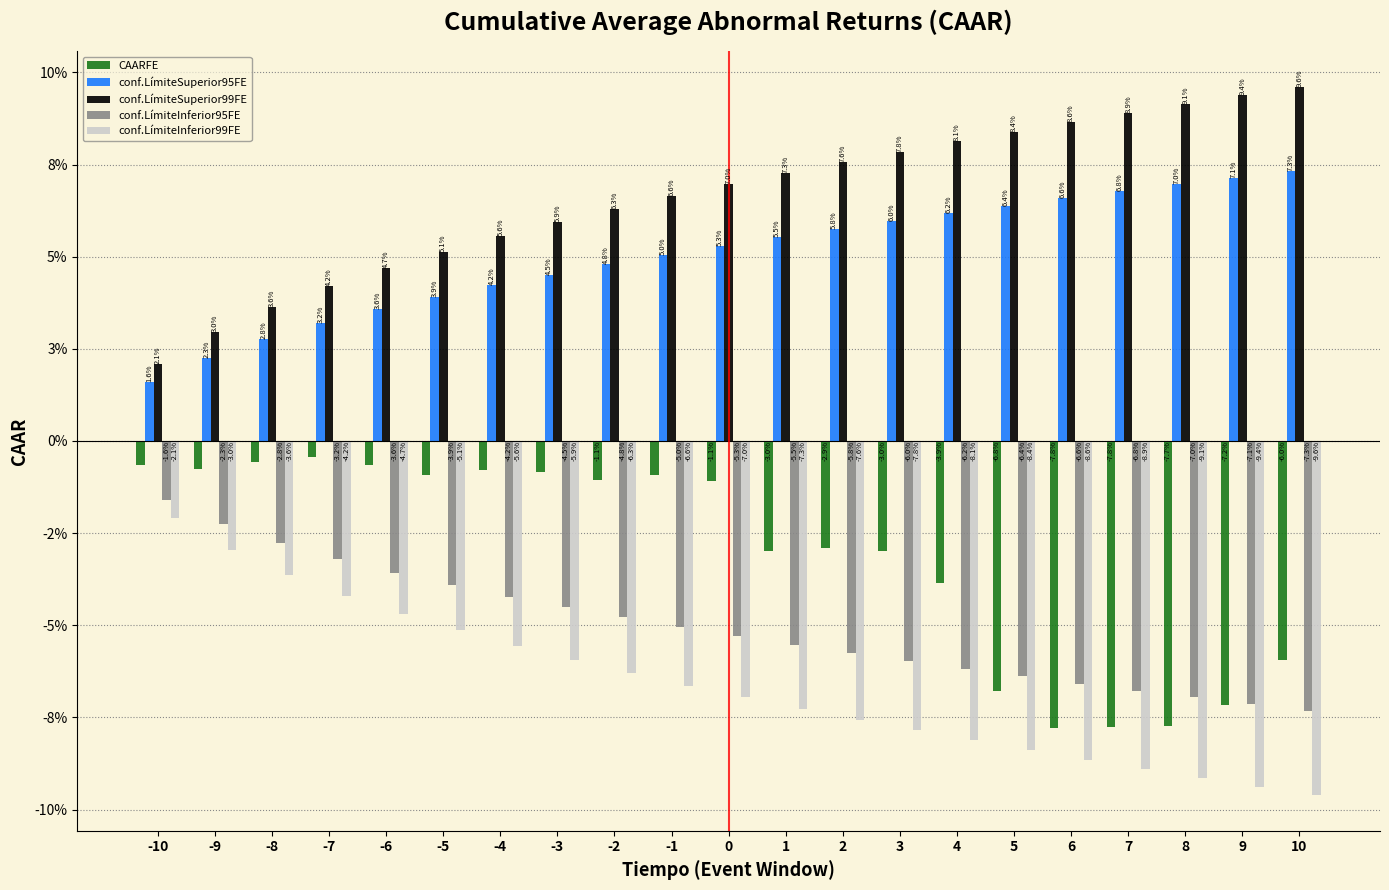

What are all the series names shown in the legend?

CAARFE, conf.LímiteSuperior95FE, conf.LímiteSuperior99FE, conf.LímiteInferior95FE, conf.LímiteInferior99FE